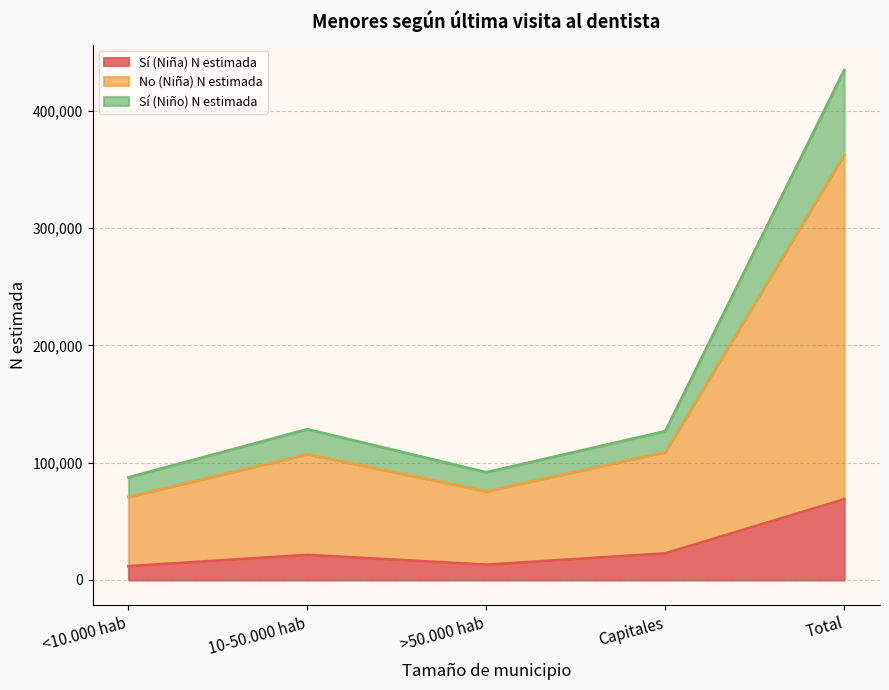

What value does the Sí (Niña) N estimada series have at Capitales?

22654